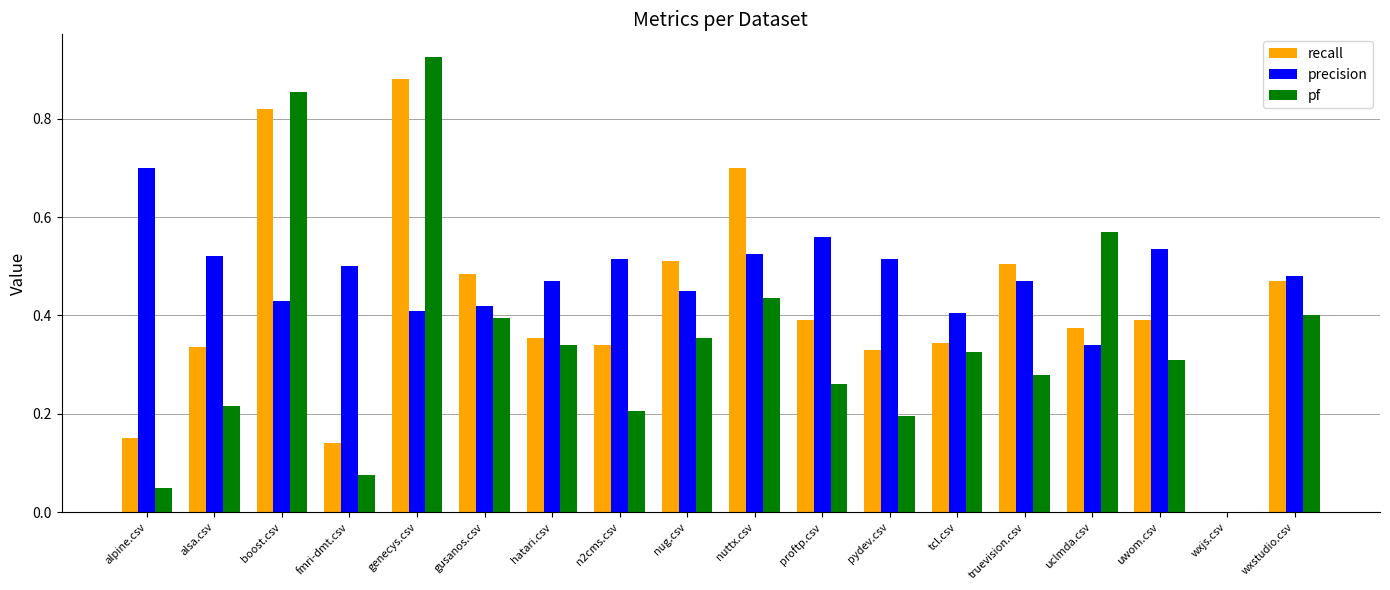

Which series has the largest total across all categories?

precision